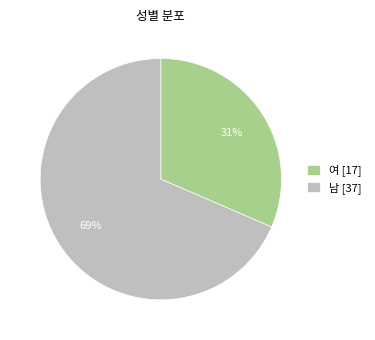

To the nearest percent, what is the combined percentage of 남 [37] and 여 [17]?

100%